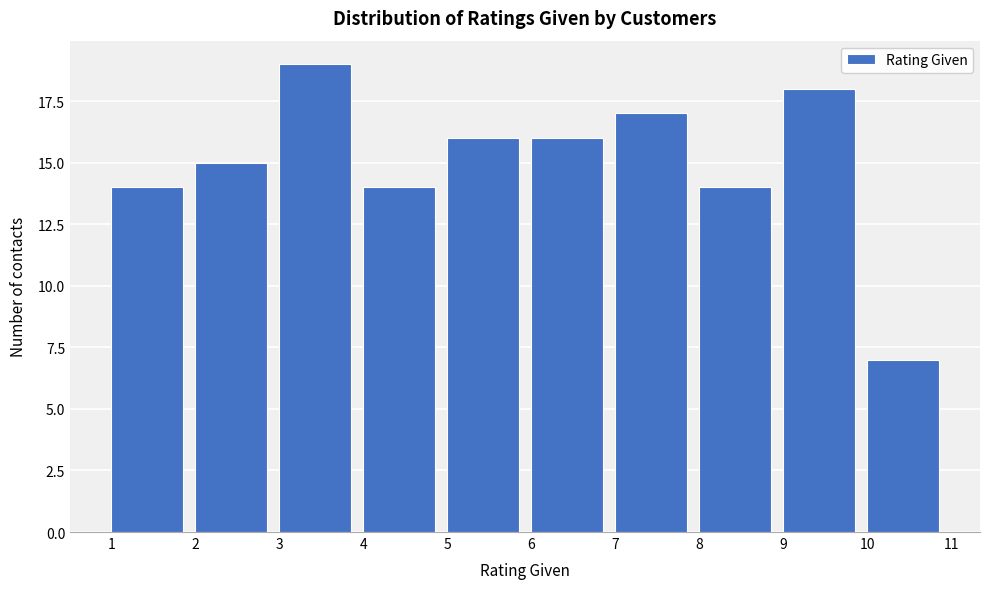

What is the height of the bar covering 1 to 2 on the x-axis? The values are not printed on the chart, so give them approximately, as read against the axis.

14